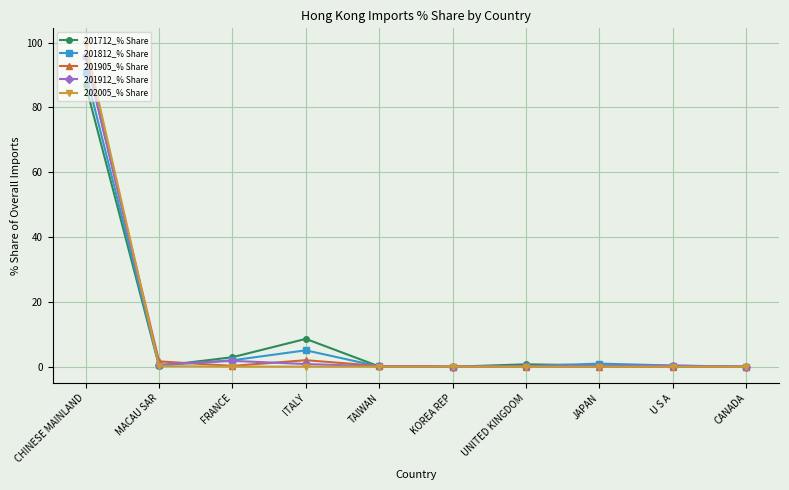

What is the average value of the 201905_% Share series?

10.0